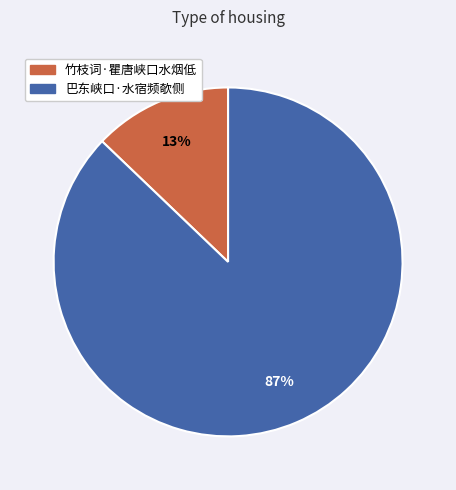

Which category accounts for the majority?

巴东峡口·水宿频欹侧